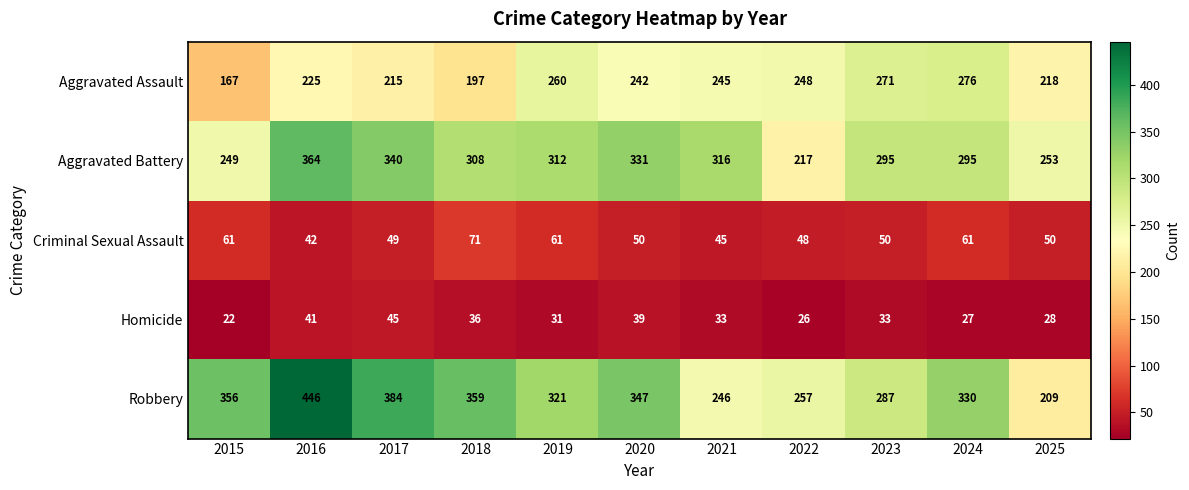

At which category is the sum across all series the highest?

2016